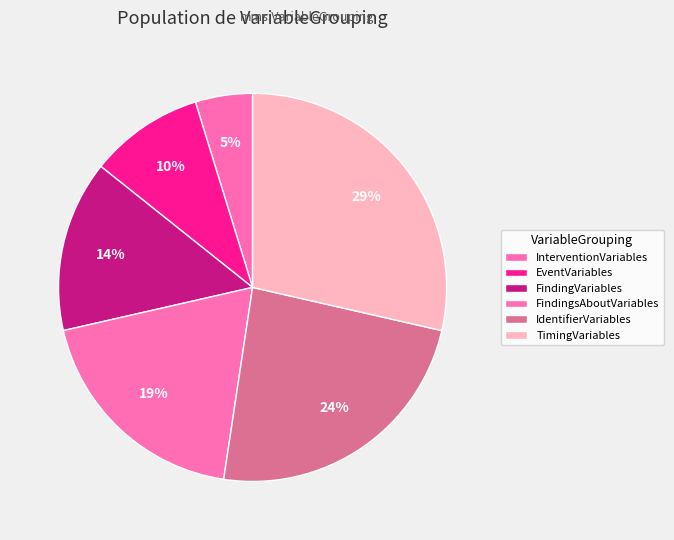

Is there any slice that represents more than half of the pie?

No